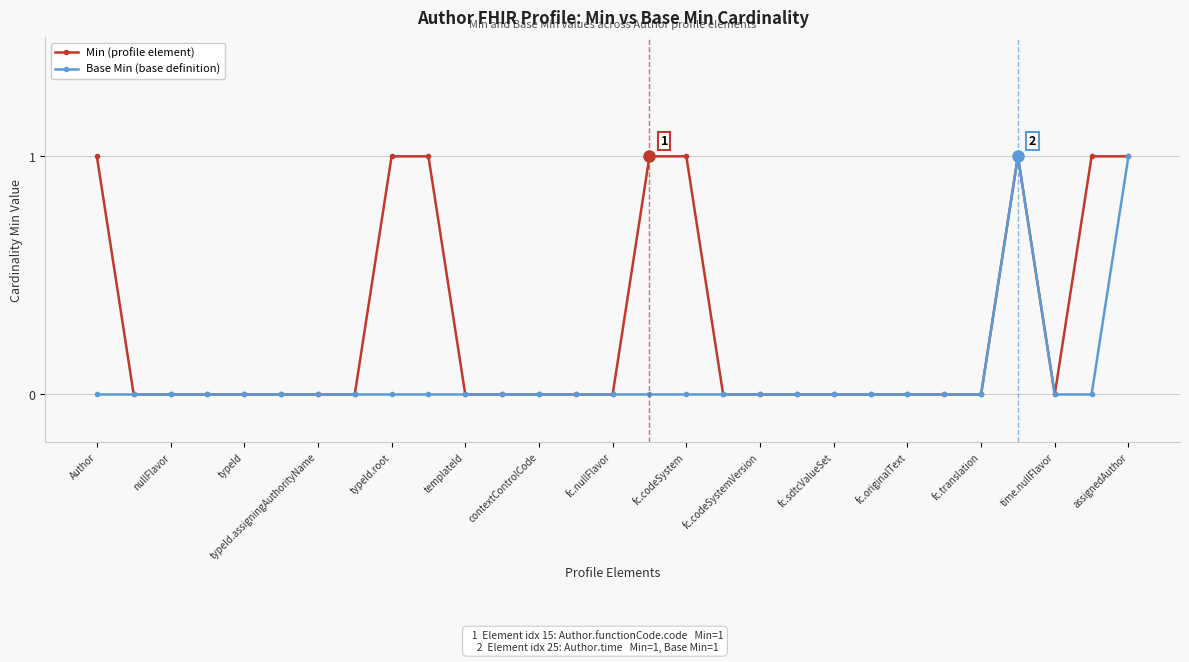

True or false: Min (profile element) has more than 0 interior local peaks.

True